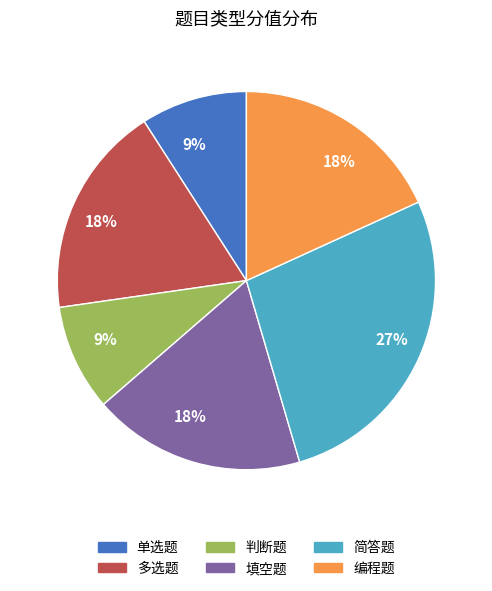

To the nearest percent, what is the average slice percentage?

17%